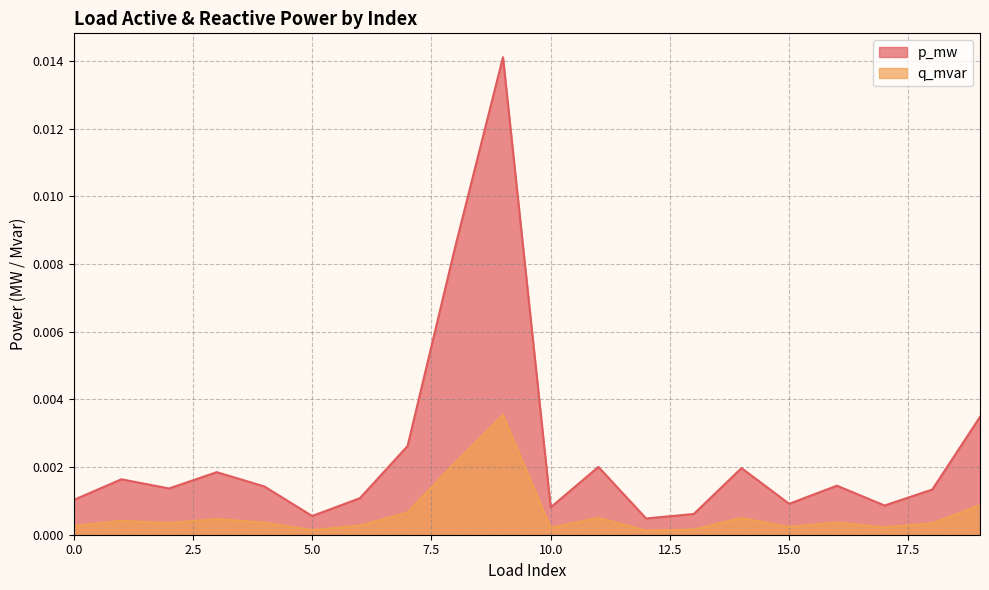

List the series in order of their peak value, highest first.

p_mw, q_mvar